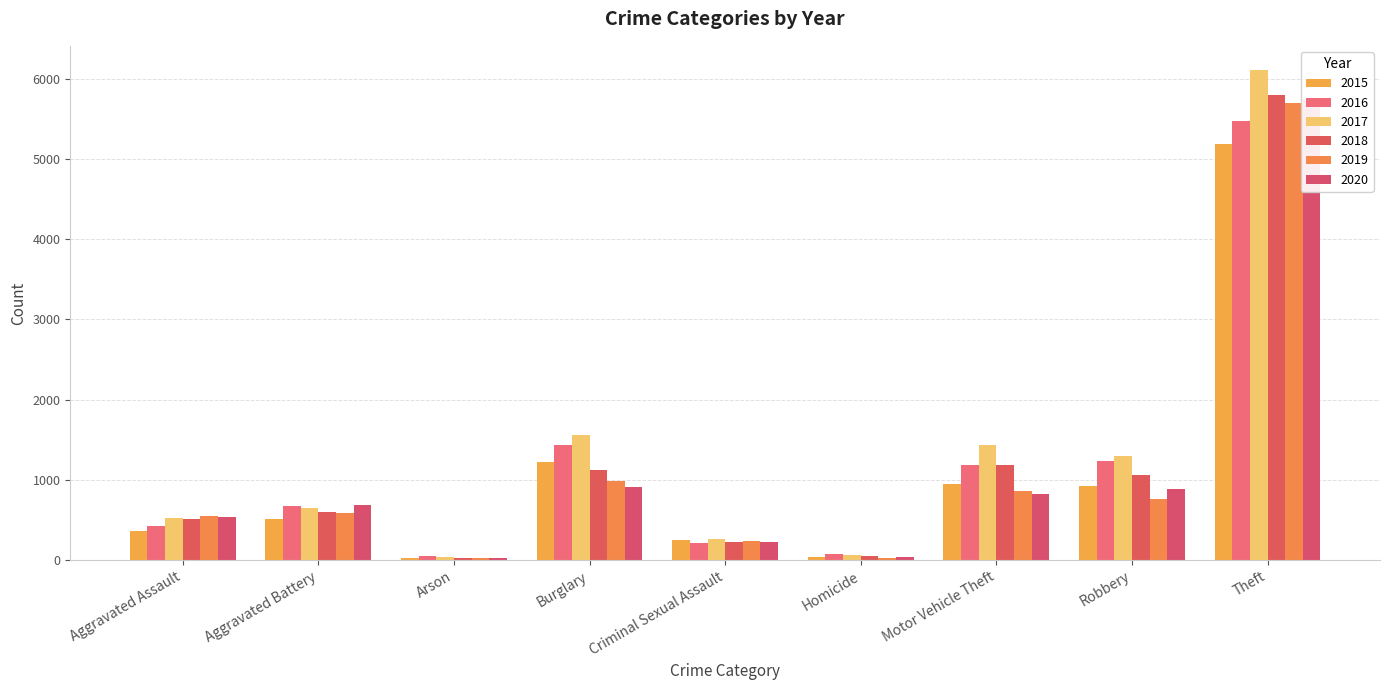

Rank the series at Homicide from lowest to highest value.

2019, 2015, 2020, 2018, 2017, 2016